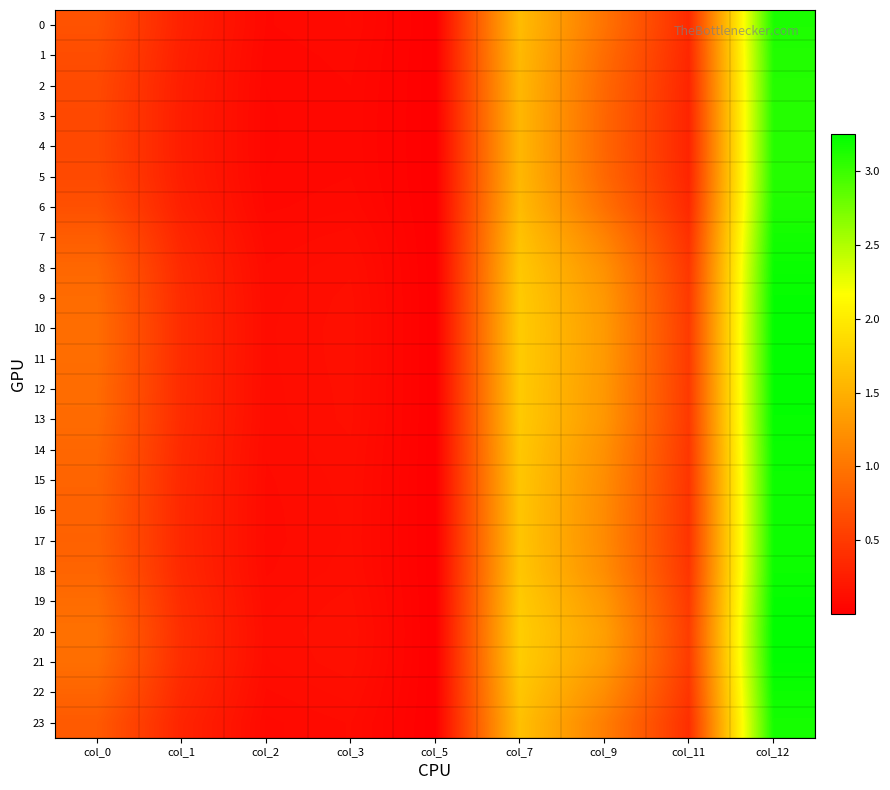

Reading left to right, extract all data points from this chart.

0: col_0=0.7	col_1=0.3	col_2=0.1	col_3=0.1	col_5=0.0	col_7=1.6	col_9=1.0	col_11=0.4	col_12=3.1
1: col_0=0.7	col_1=0.3	col_2=0.1	col_3=0.1	col_5=0.0	col_7=1.6	col_9=0.9	col_11=0.3	col_12=3.1
2: col_0=0.6	col_1=0.3	col_2=0.1	col_3=0.1	col_5=0.0	col_7=1.6	col_9=0.9	col_11=0.3	col_12=3.1
3: col_0=0.6	col_1=0.3	col_2=0.1	col_3=0.1	col_5=0.0	col_7=1.6	col_9=0.9	col_11=0.3	col_12=3.1
4: col_0=0.6	col_1=0.3	col_2=0.1	col_3=0.1	col_5=0.0	col_7=1.6	col_9=0.9	col_11=0.3	col_12=3.1
5: col_0=0.6	col_1=0.3	col_2=0.1	col_3=0.1	col_5=0.0	col_7=1.6	col_9=0.9	col_11=0.3	col_12=3.1
6: col_0=0.7	col_1=0.3	col_2=0.1	col_3=0.1	col_5=0.0	col_7=1.6	col_9=1.0	col_11=0.4	col_12=3.1
7: col_0=0.8	col_1=0.3	col_2=0.1	col_3=0.1	col_5=0.0	col_7=1.7	col_9=1.1	col_11=0.4	col_12=3.2
8: col_0=0.9	col_1=0.4	col_2=0.1	col_3=0.1	col_5=0.0	col_7=1.7	col_9=1.2	col_11=0.5	col_12=3.2
9: col_0=0.9	col_1=0.4	col_2=0.1	col_3=0.1	col_5=0.0	col_7=1.7	col_9=1.3	col_11=0.5	col_12=3.2
10: col_0=0.9	col_1=0.4	col_2=0.1	col_3=0.1	col_5=0.0	col_7=1.7	col_9=1.3	col_11=0.5	col_12=3.2
11: col_0=0.9	col_1=0.4	col_2=0.1	col_3=0.1	col_5=0.0	col_7=1.7	col_9=1.3	col_11=0.5	col_12=3.2
12: col_0=0.9	col_1=0.4	col_2=0.1	col_3=0.1	col_5=0.0	col_7=1.7	col_9=1.3	col_11=0.5	col_12=3.2
13: col_0=0.9	col_1=0.4	col_2=0.1	col_3=0.1	col_5=0.0	col_7=1.7	col_9=1.3	col_11=0.5	col_12=3.2
14: col_0=0.9	col_1=0.4	col_2=0.1	col_3=0.1	col_5=0.0	col_7=1.7	col_9=1.2	col_11=0.5	col_12=3.2
15: col_0=0.9	col_1=0.3	col_2=0.1	col_3=0.1	col_5=0.0	col_7=1.7	col_9=1.2	col_11=0.5	col_12=3.2
16: col_0=0.8	col_1=0.3	col_2=0.1	col_3=0.1	col_5=0.0	col_7=1.7	col_9=1.2	col_11=0.4	col_12=3.2
17: col_0=0.8	col_1=0.3	col_2=0.1	col_3=0.1	col_5=0.0	col_7=1.7	col_9=1.2	col_11=0.4	col_12=3.2
18: col_0=0.9	col_1=0.3	col_2=0.1	col_3=0.1	col_5=0.0	col_7=1.7	col_9=1.2	col_11=0.5	col_12=3.2
19: col_0=0.9	col_1=0.4	col_2=0.1	col_3=0.1	col_5=0.0	col_7=1.7	col_9=1.3	col_11=0.5	col_12=3.2
20: col_0=1.0	col_1=0.4	col_2=0.1	col_3=0.1	col_5=0.0	col_7=1.7	col_9=1.4	col_11=0.5	col_12=3.2
21: col_0=0.9	col_1=0.4	col_2=0.1	col_3=0.1	col_5=0.0	col_7=1.7	col_9=1.3	col_11=0.5	col_12=3.2
22: col_0=0.9	col_1=0.3	col_2=0.1	col_3=0.1	col_5=0.0	col_7=1.7	col_9=1.2	col_11=0.5	col_12=3.2
23: col_0=0.8	col_1=0.3	col_2=0.1	col_3=0.1	col_5=0.0	col_7=1.6	col_9=1.1	col_11=0.4	col_12=3.2